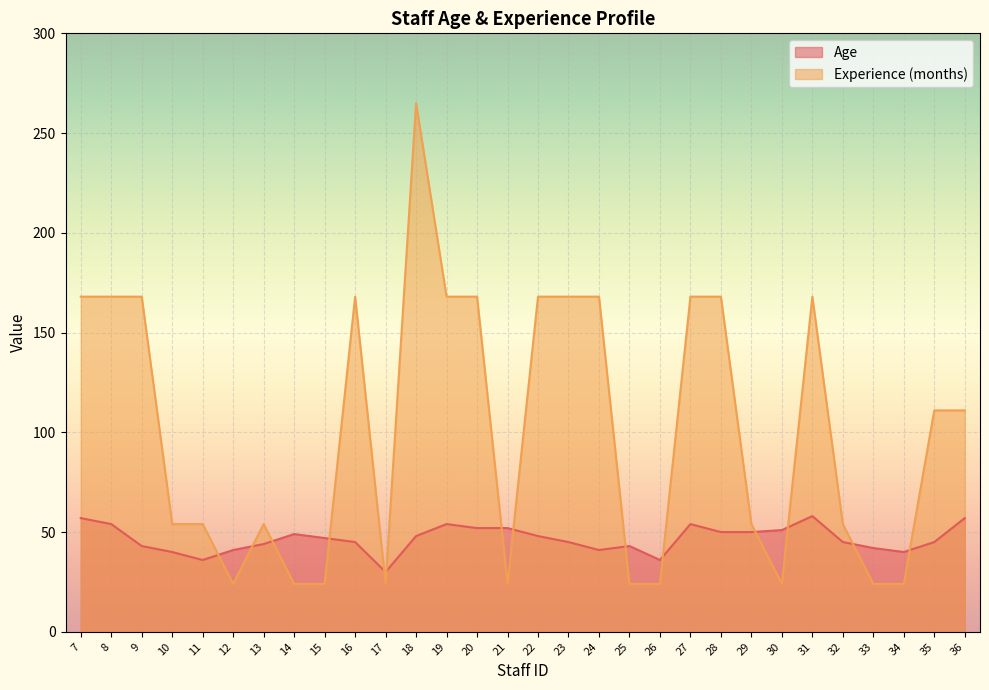

Reading left to right, list all the values displayed in this chart.

Age: 57	54	43	40	36	41	44	49	47	45	30	48	54	52	52	48	45	41	43	36	54	50	50	51	58	45	42	40	45	57
Experience (months): 168	168	168	54	54	24	54	24	24	168	24	265	168	168	24	168	168	168	24	24	168	168	54	24	168	54	24	24	111	111